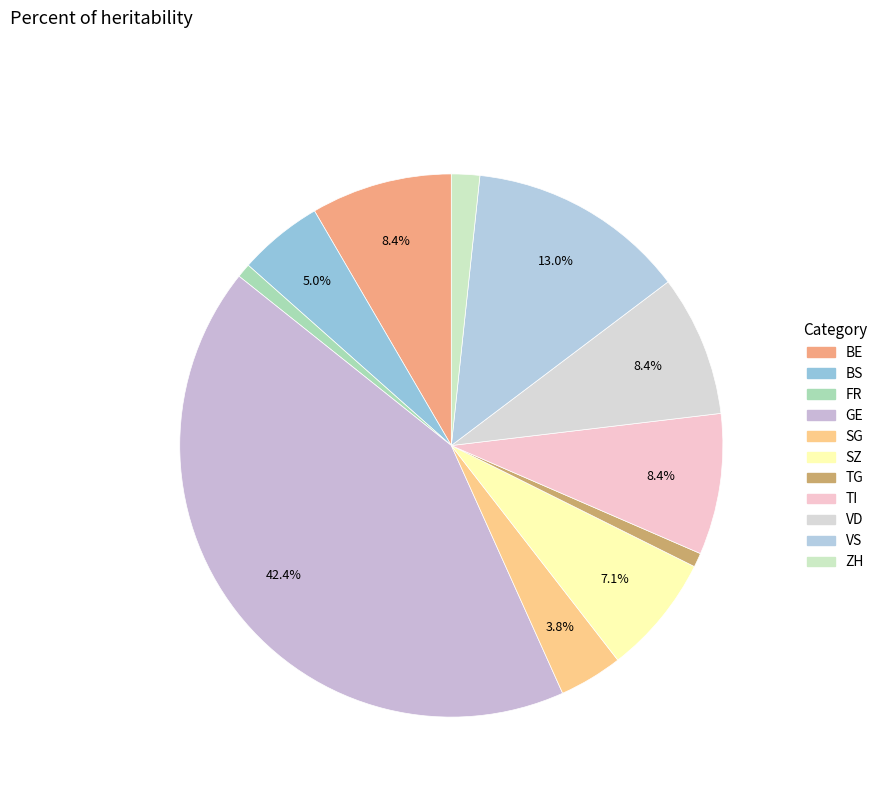

How many slices are in this pie chart?

11